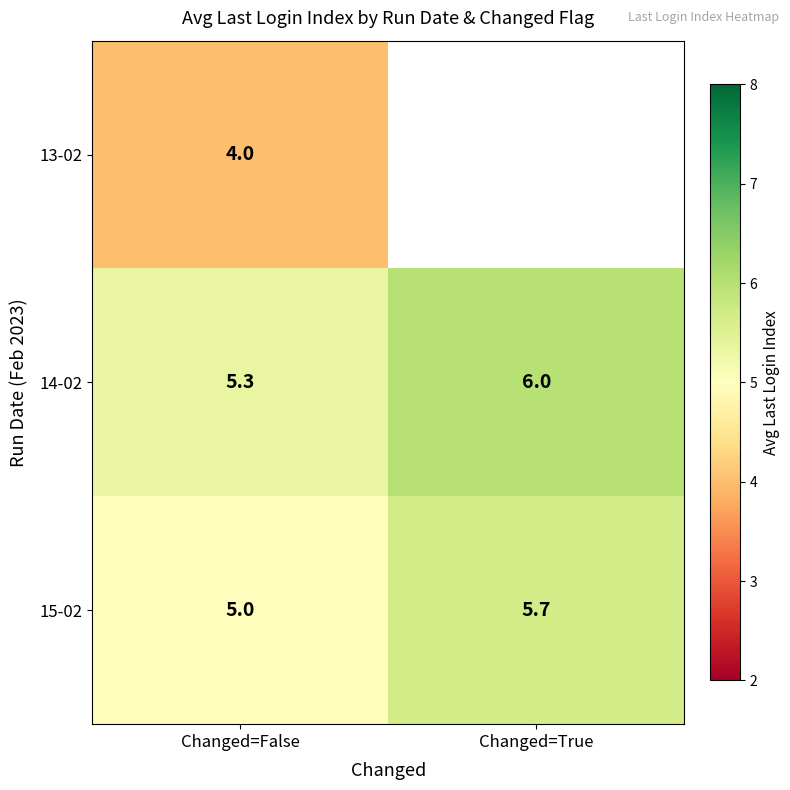

Rank the categories by 15-02 value from lowest to highest.

Changed=False, Changed=True